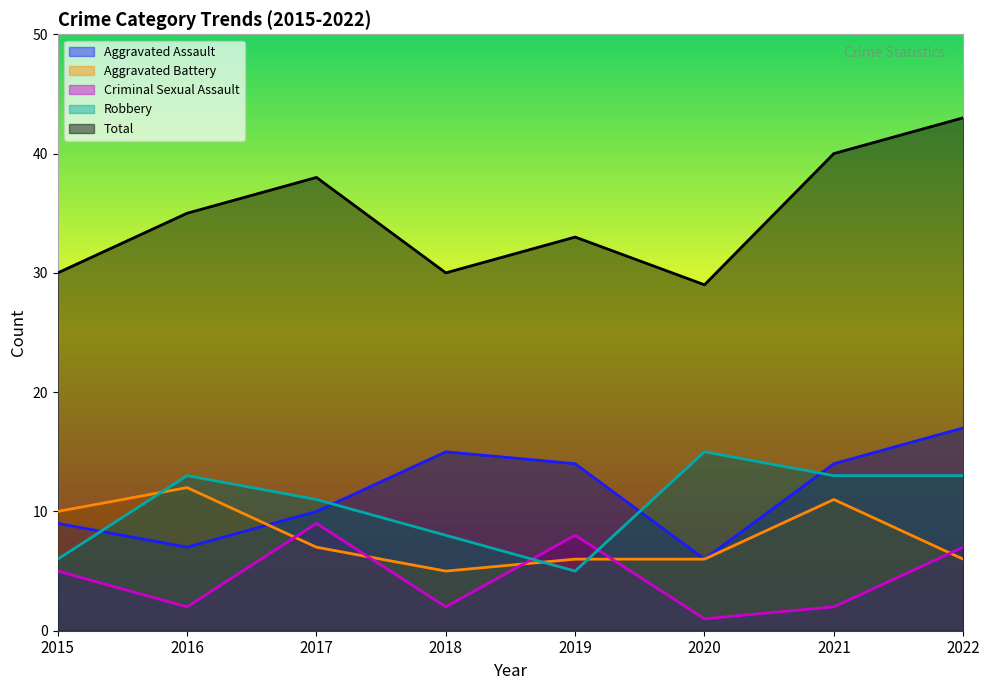

How many data points in Robbery are less than 13?

4